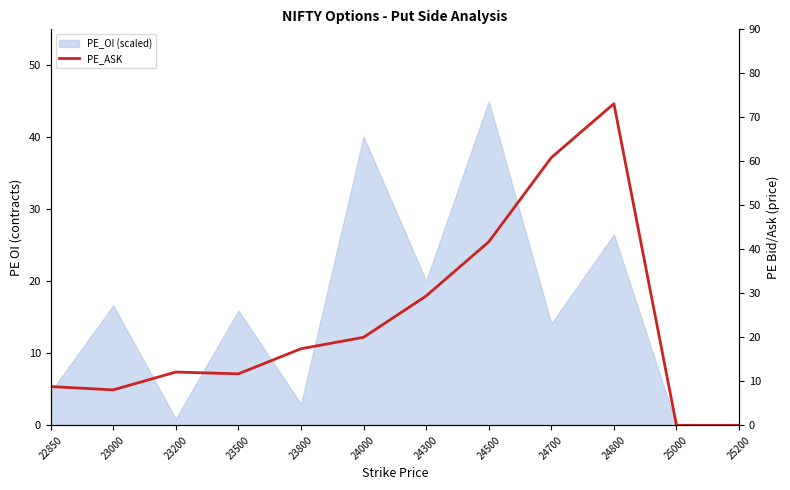

The chart shows a value of 17.4 at 23800. True or false?

True